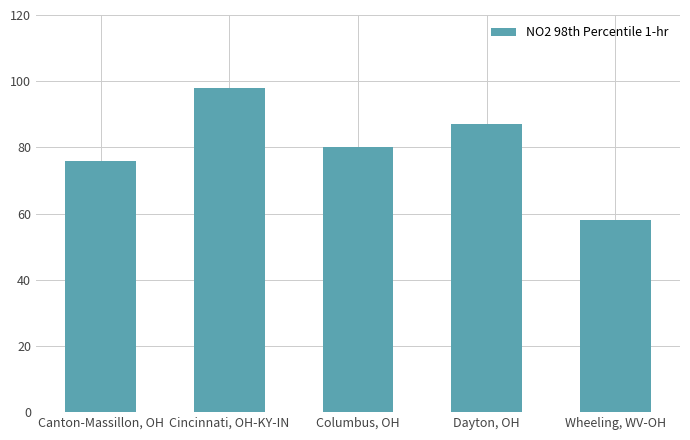

Reading left to right, extract all data points from this chart.

Canton-Massillon, OH=76	Cincinnati, OH-KY-IN=98	Columbus, OH=80	Dayton, OH=87	Wheeling, WV-OH=58